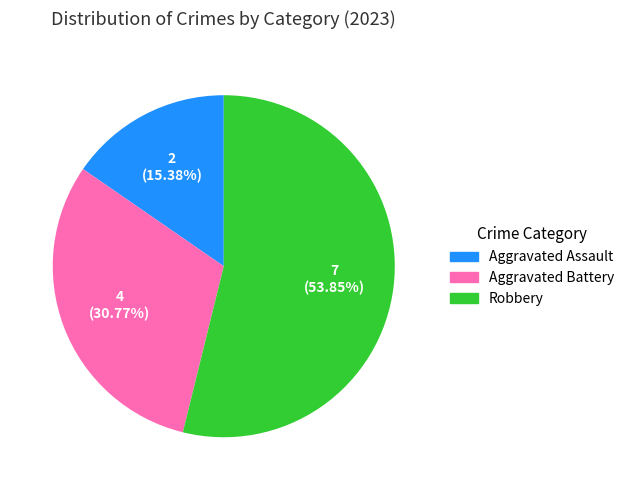

Which has a higher value, Robbery or Aggravated Battery?

Robbery